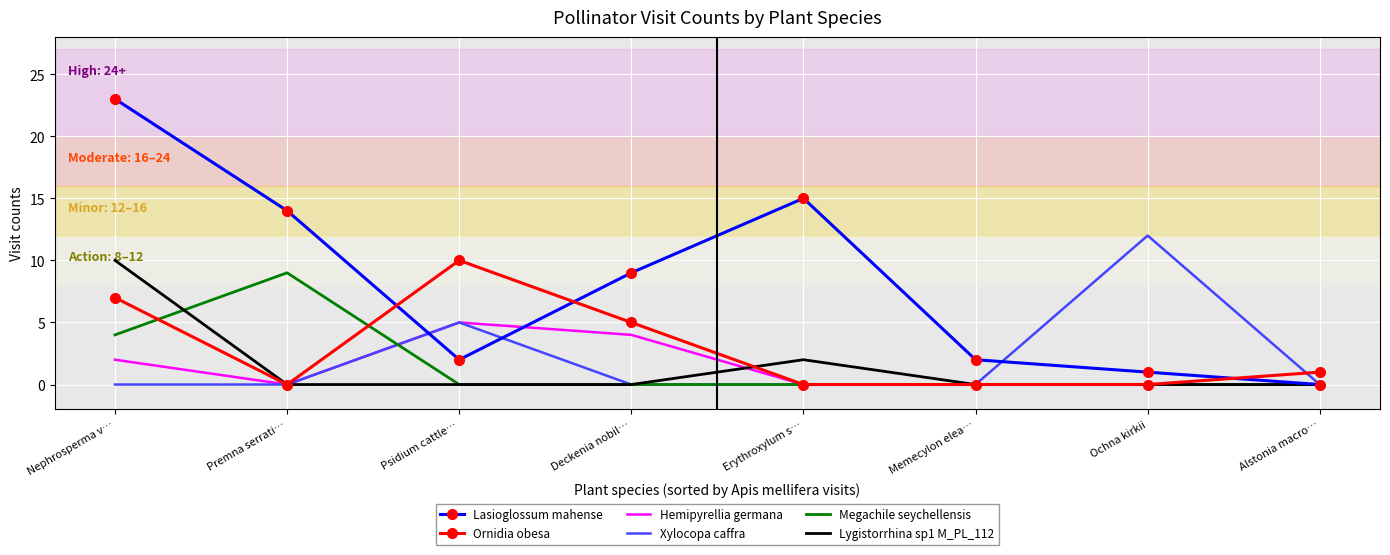

Which series has the largest total across all categories?

Lasioglossum mahense